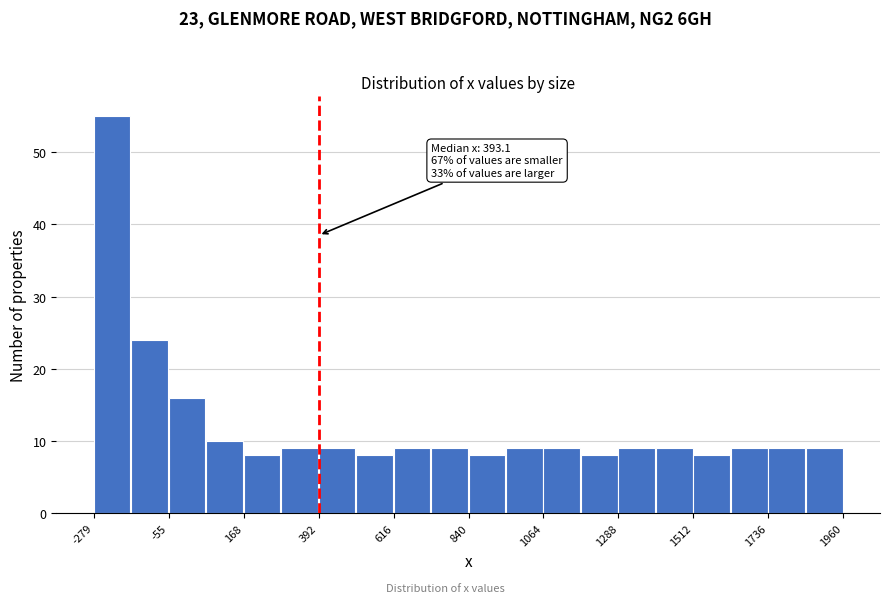

Around what value on the x-axis is the tallest bar? Give the approximate position of its centre, as read against the axis.

-250